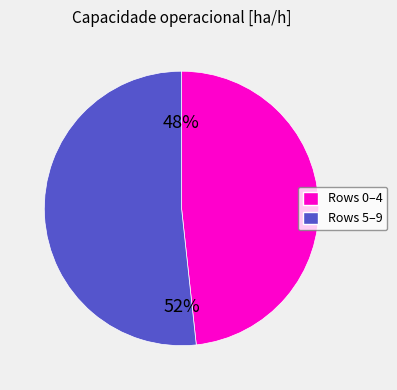

To the nearest percent, what is the average slice percentage?

50%